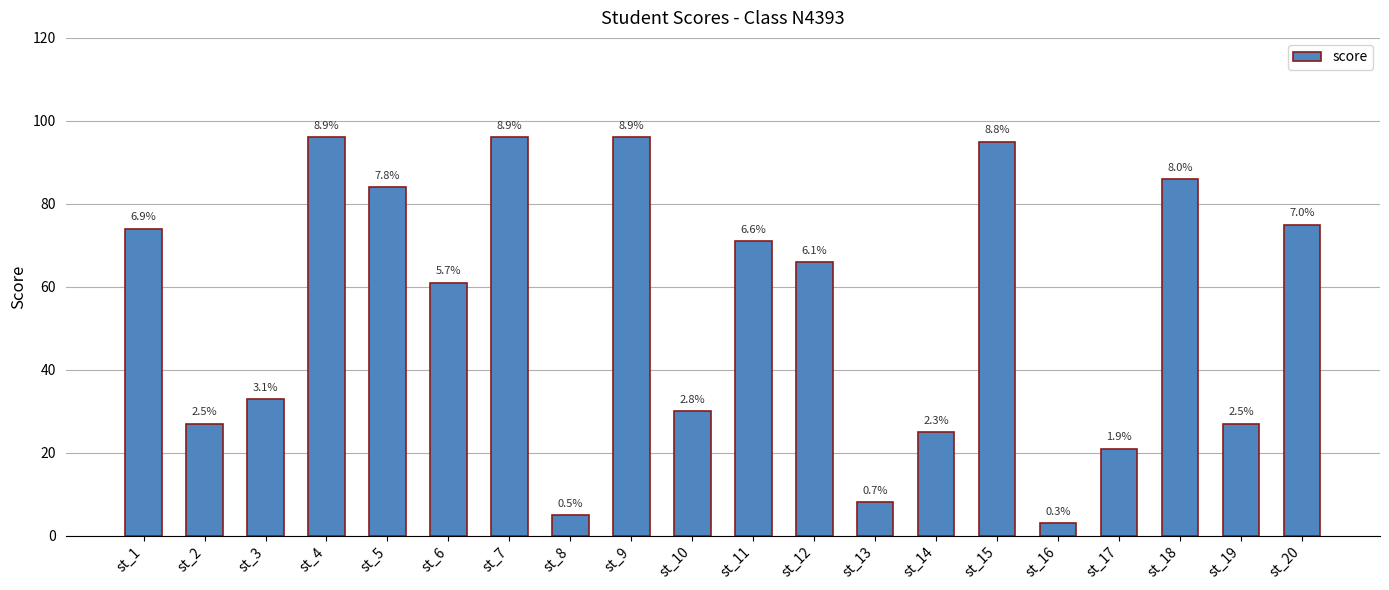

How many bars are there in total?

20